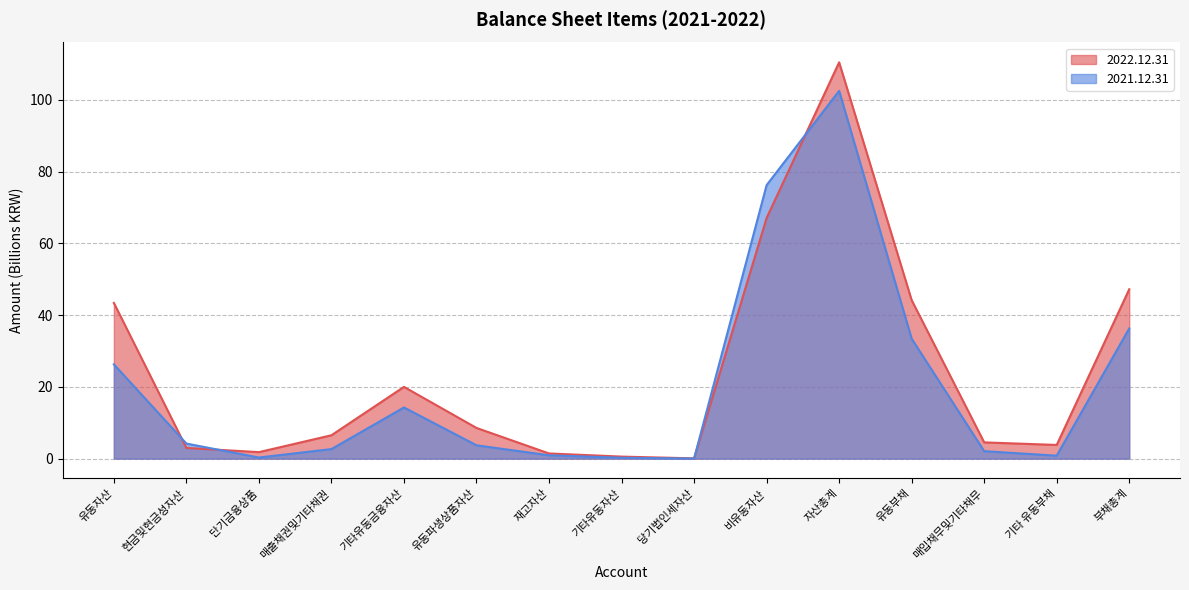

In 2022.12.31, how many points are lower than both neighbors (excluding endpoints)?

3